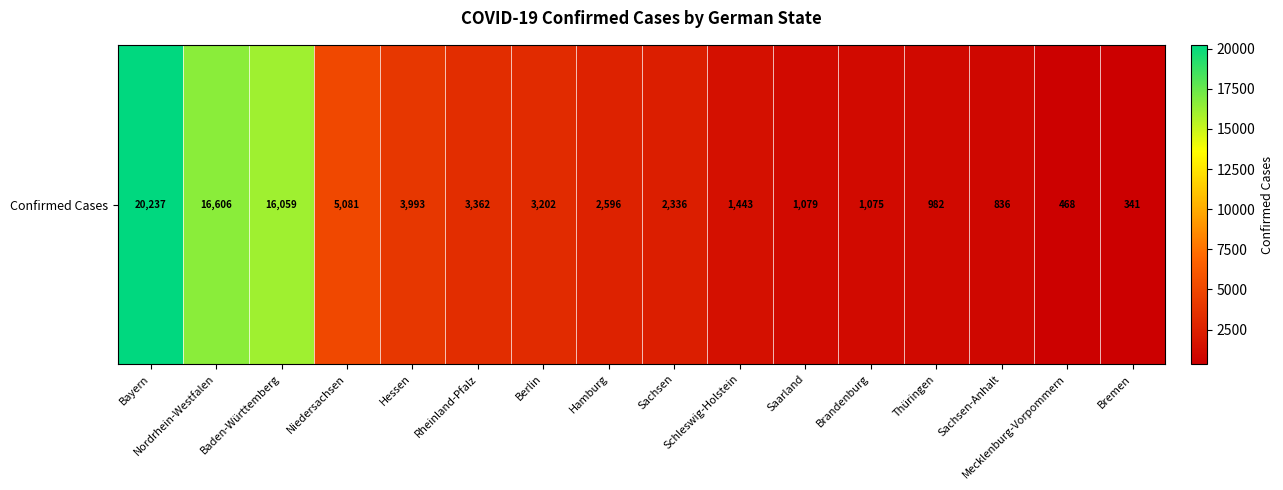

What is the minimum value shown in the chart?

341